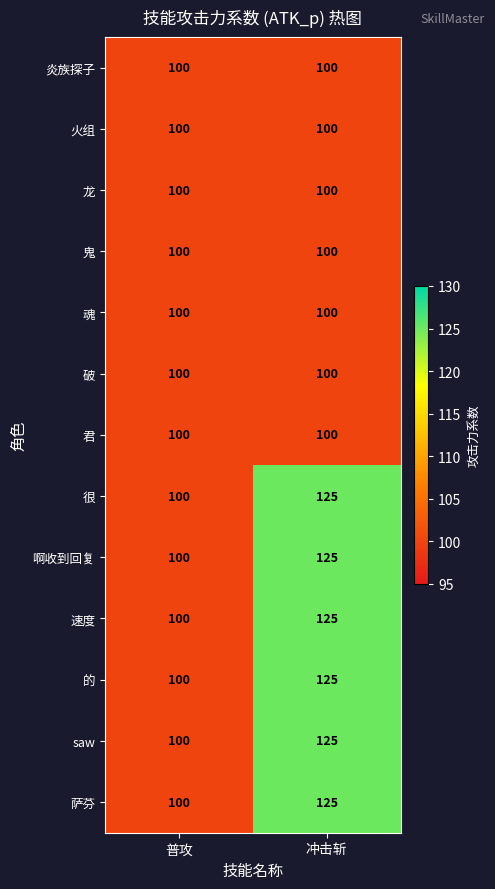

The value of 的 at 普攻 is 70. True or false?

False